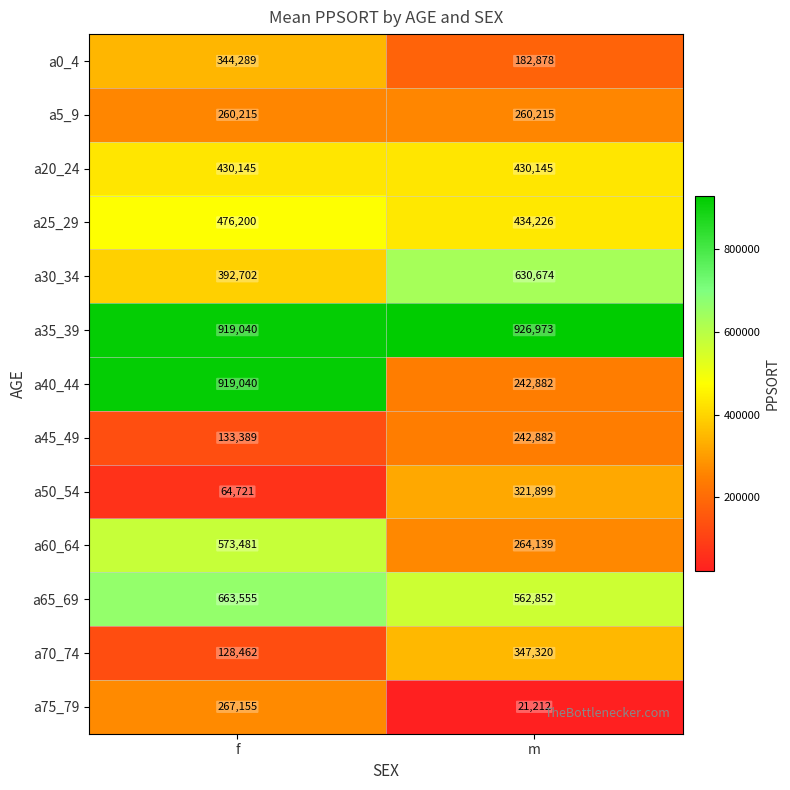

At how many categories does at least one series exceed 898434?

2